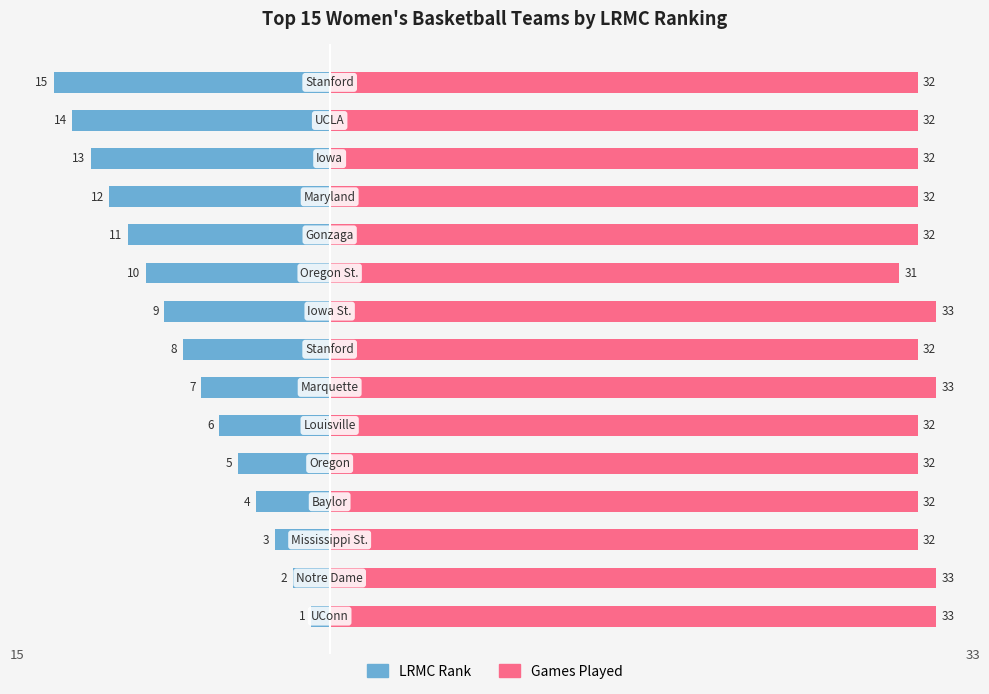

True or false: Games Played has a value of 32 at 3.

True